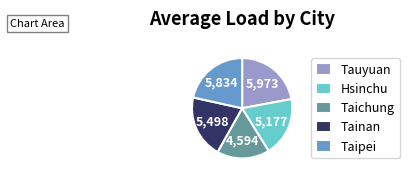

Does any single category account for the majority?

No